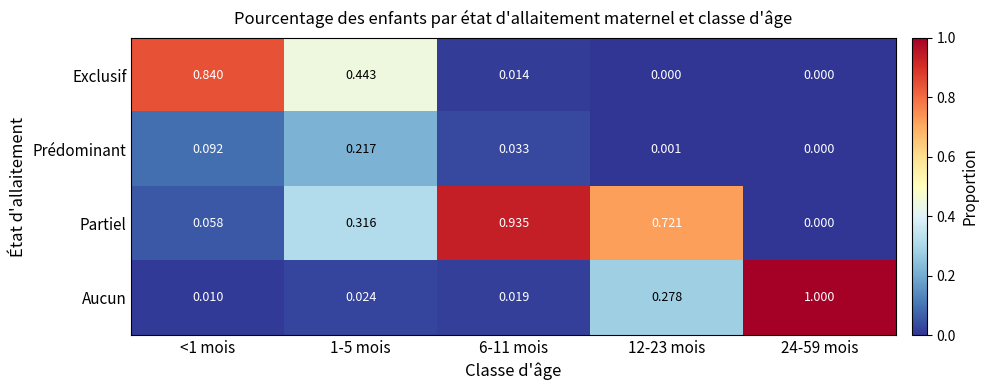

Which series has the largest range (max minus min)?

Aucun